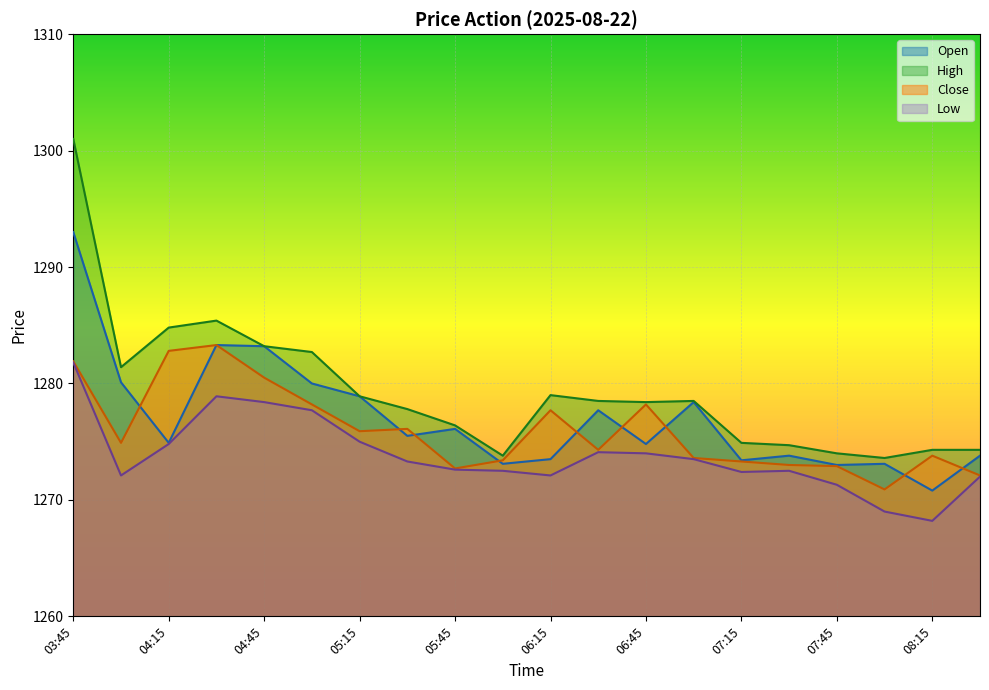

True or false: Low and Close cross at least once.

False